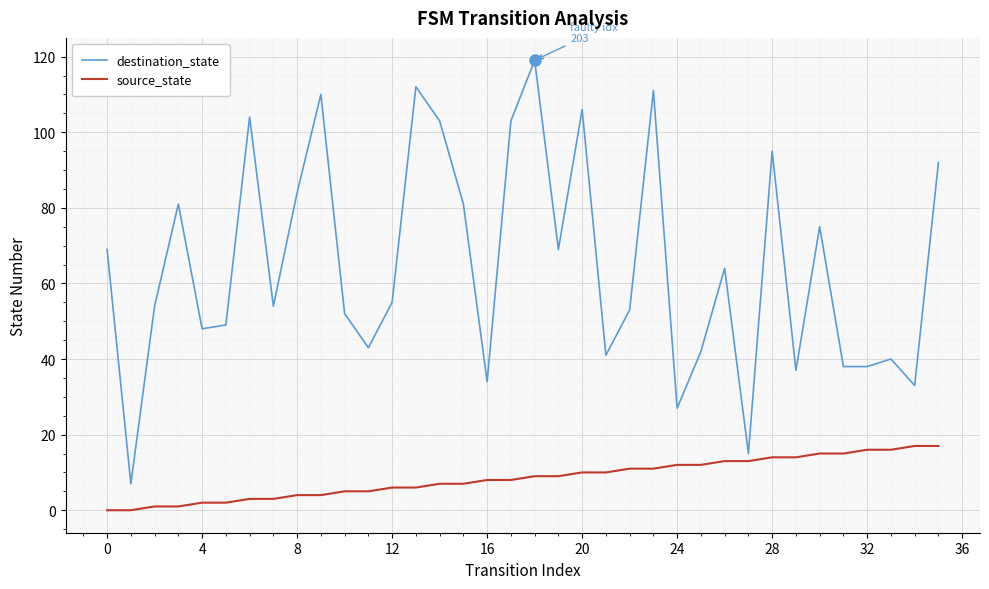

List the series in order of their peak value, lowest first.

source_state, destination_state